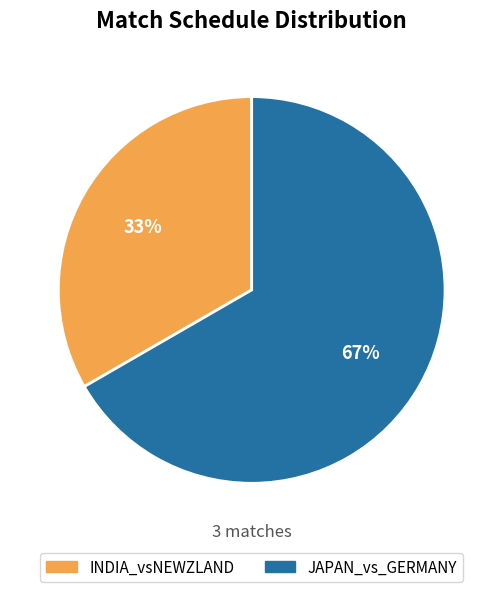

True or false: JAPAN_vs_GERMANY accounts for 58% of the total.

False